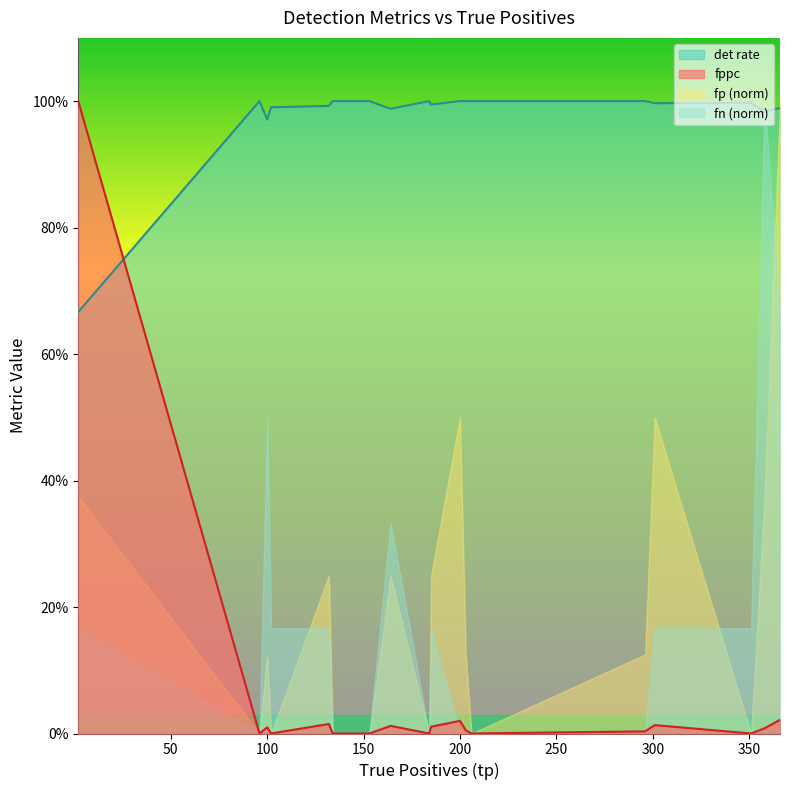

What is the maximum value shown in the chart?

1.0